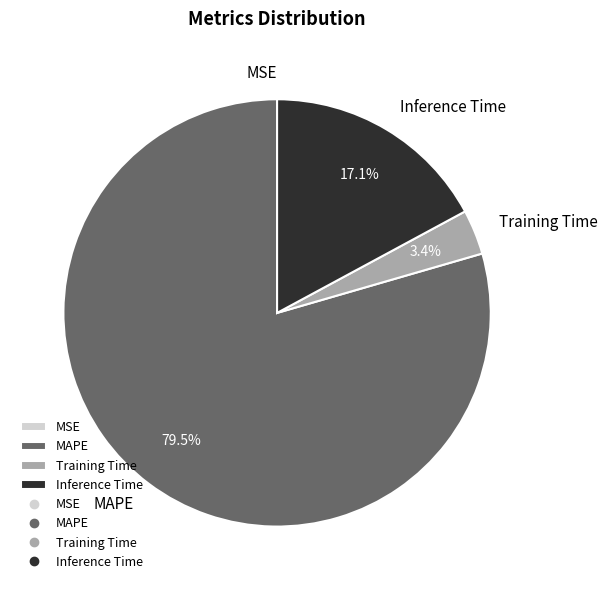

Which category accounts for the majority?

MAPE